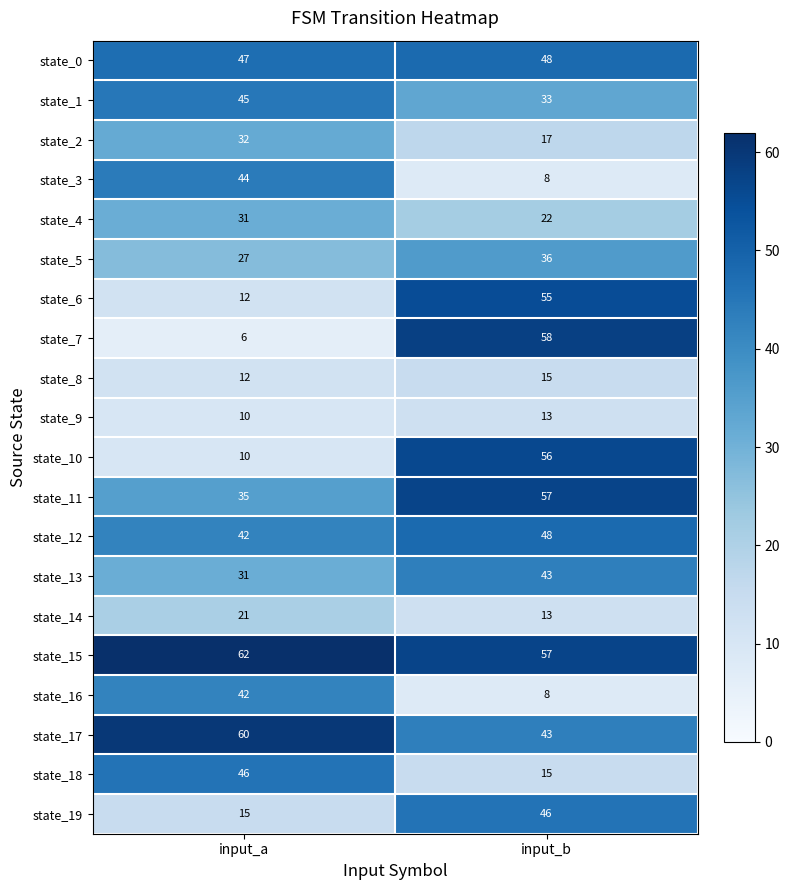

Rank the categories by state_13 value from lowest to highest.

input_a, input_b